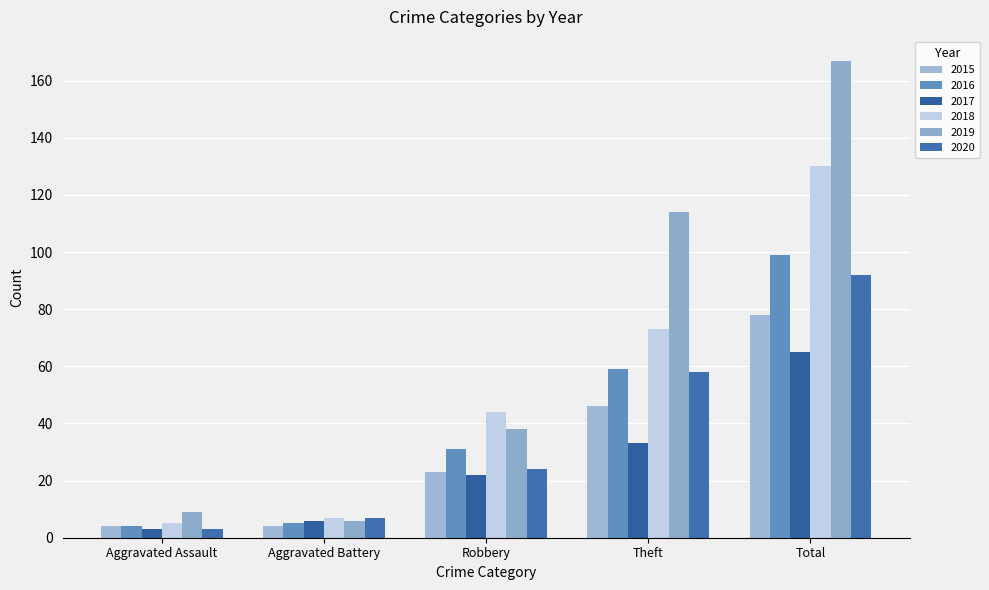

Between Robbery and Theft, which series saw the biggest shift?

2019